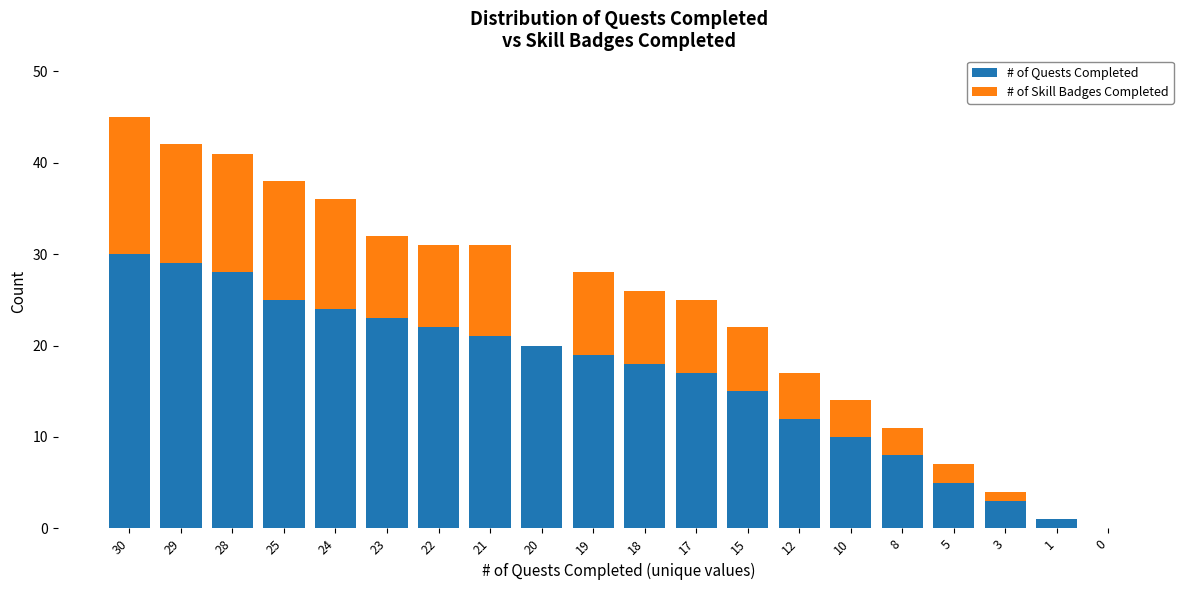

What is the sum of all # of Quests Completed values?

330